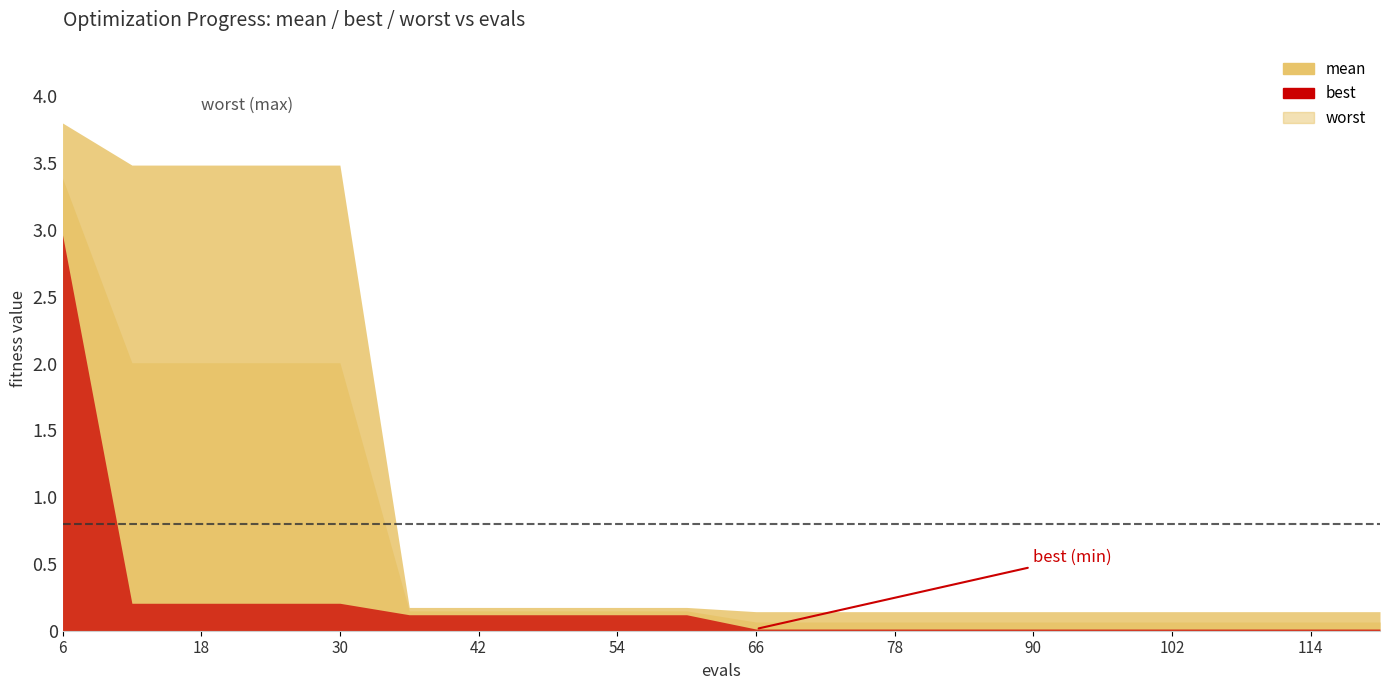

What is the total value across all series at 12?

5.7